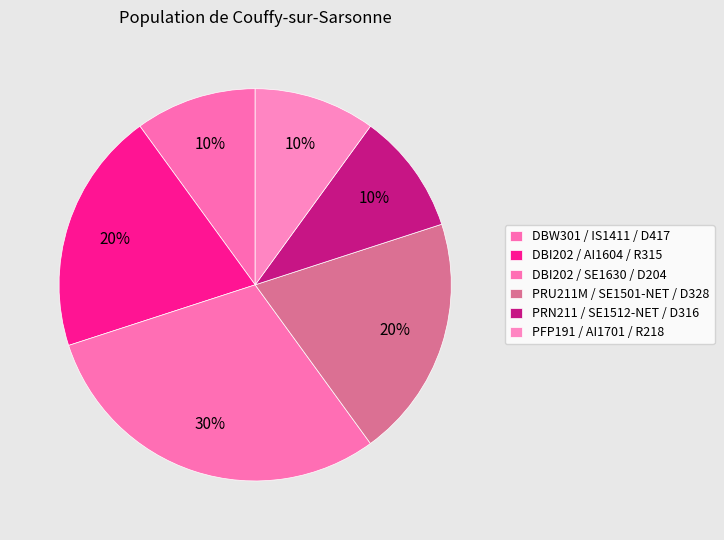

Does PFP191 / AI1701 / R218 account for over 50% of the chart?

No